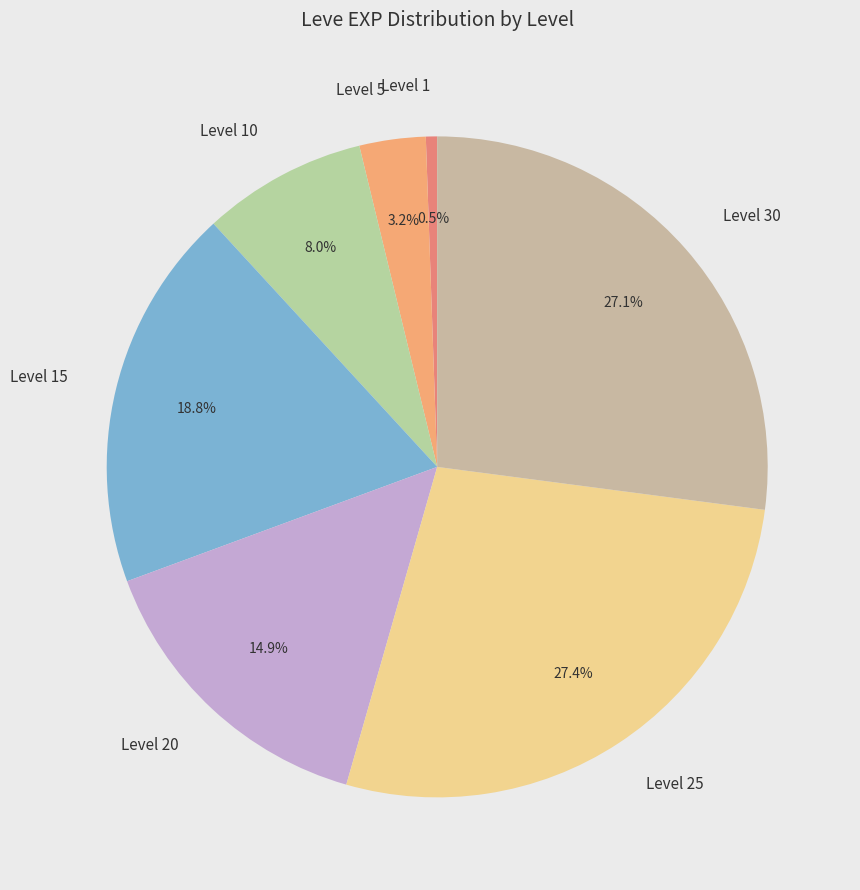

What percentage is NOT represented by Level 20?

85.1%